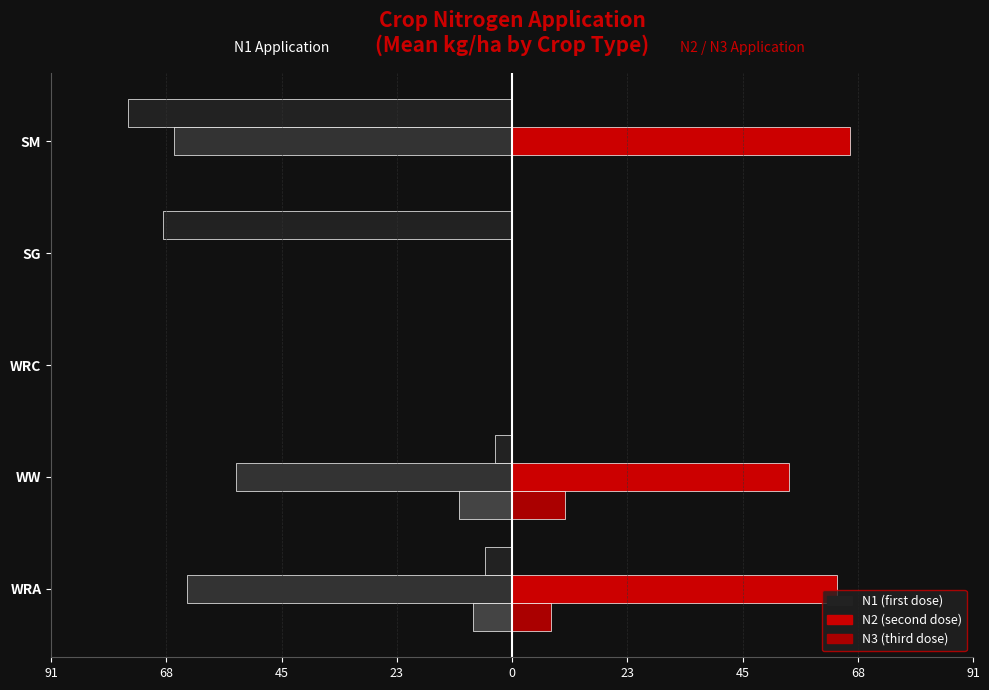

Reading left to right, list all the values displayed in this chart.

N1 (left): -5.3	-3.3	0.0	-68.7	-75.7
N2 (right): 64.0	54.5	0.0	0.0	66.6
N3 (right): 7.7	10.4	0.0	0.0	0.0
N2 (left mirror): -64.0	-54.5	0.0	0.0	-66.6
N3 (left mirror): -7.7	-10.4	0.0	0.0	0.0